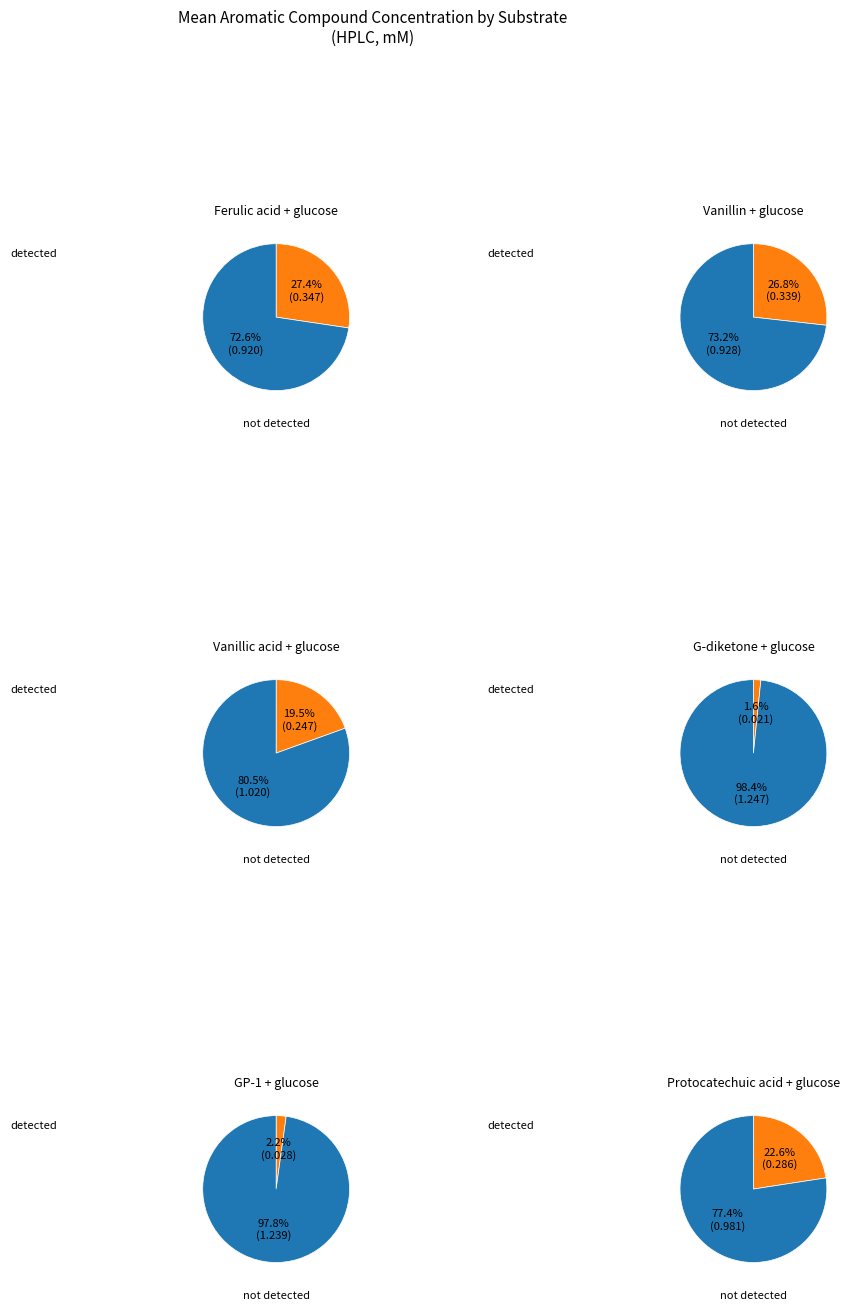

Count the number of slices in the pie.

6